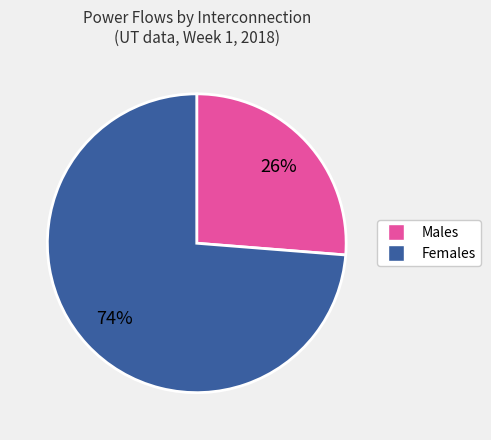

Is there a majority slice in this chart?

Yes